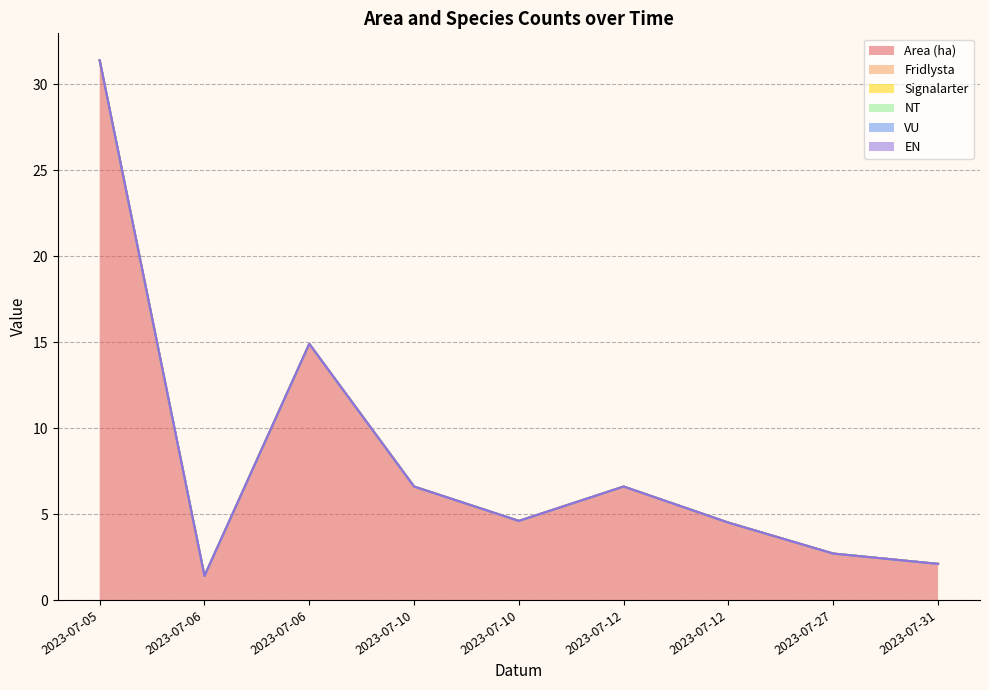

Reading left to right, transcribe all the data shown in this chart.

Area (ha): 2023-07-05=31.4	2023-07-06=1.4	2023-07-06=14.9	2023-07-10=6.6	2023-07-10=4.6	2023-07-12=6.6	2023-07-12=4.5	2023-07-27=2.7	2023-07-31=2.1
Fridlysta: 2023-07-05=0.0	2023-07-06=0.0	2023-07-06=0.0	2023-07-10=0.0	2023-07-10=0.0	2023-07-12=0.0	2023-07-12=0.0	2023-07-27=0.0	2023-07-31=0.0
Signalarter: 2023-07-05=0.0	2023-07-06=0.0	2023-07-06=0.0	2023-07-10=0.0	2023-07-10=0.0	2023-07-12=0.0	2023-07-12=0.0	2023-07-27=0.0	2023-07-31=0.0
NT: 2023-07-05=0.0	2023-07-06=0.0	2023-07-06=0.0	2023-07-10=0.0	2023-07-10=0.0	2023-07-12=0.0	2023-07-12=0.0	2023-07-27=0.0	2023-07-31=0.0
VU: 2023-07-05=0.0	2023-07-06=0.0	2023-07-06=0.0	2023-07-10=0.0	2023-07-10=0.0	2023-07-12=0.0	2023-07-12=0.0	2023-07-27=0.0	2023-07-31=0.0
EN: 2023-07-05=0.0	2023-07-06=0.0	2023-07-06=0.0	2023-07-10=0.0	2023-07-10=0.0	2023-07-12=0.0	2023-07-12=0.0	2023-07-27=0.0	2023-07-31=0.0